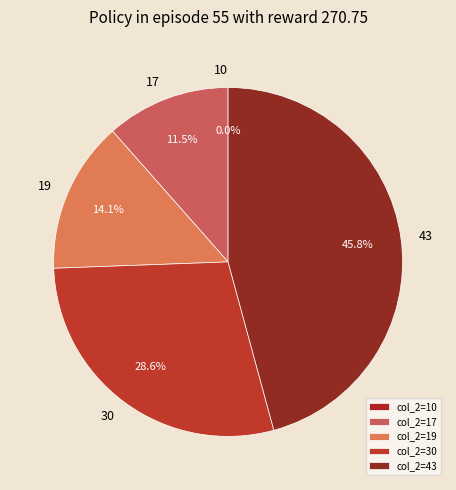

Approximately how many times larger is the value at 30 compared to 19?

2.0